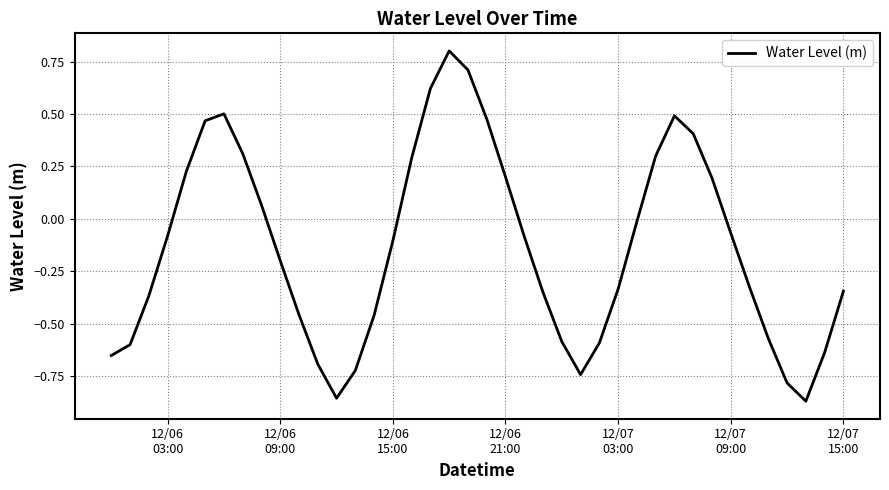

What is the greatest value displayed?

0.8